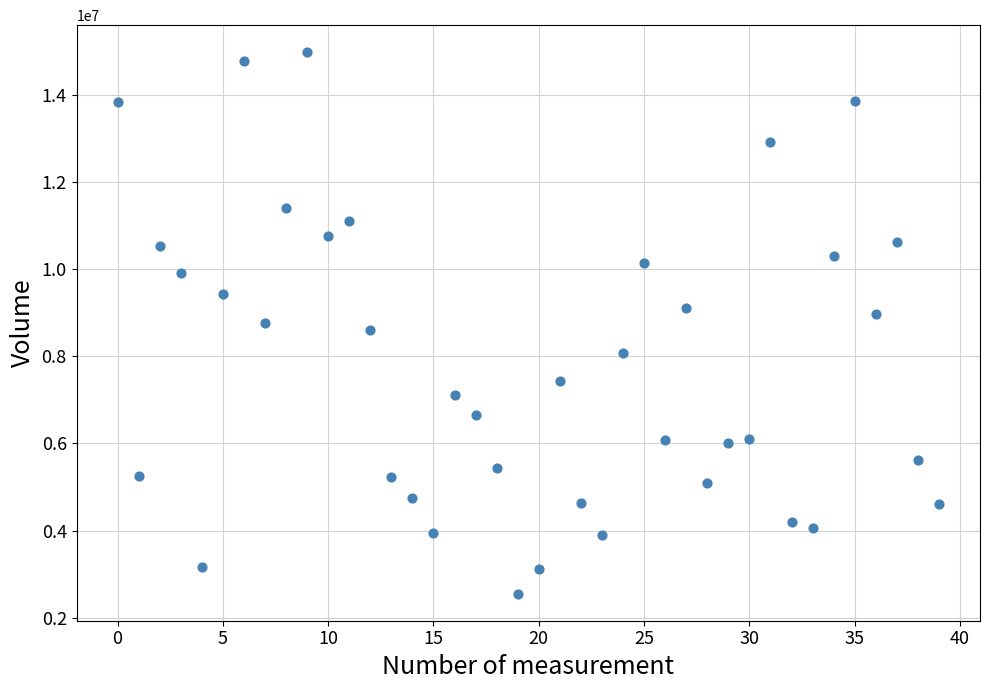

What is the range of Y values (max minus min)?

12441028.0